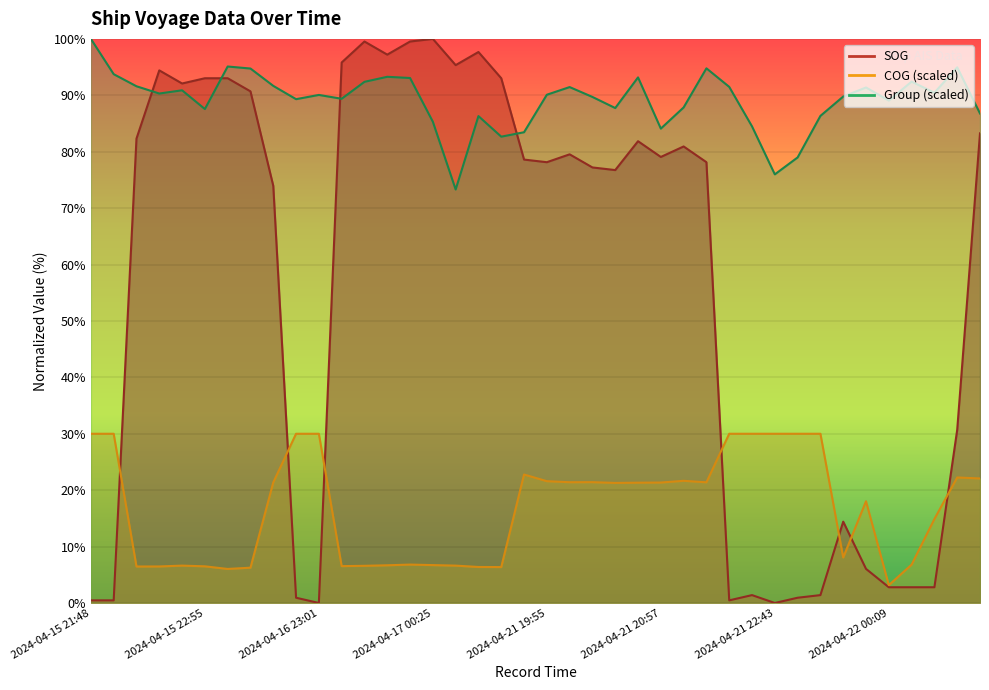

Where is the first local maximum for group?

2024-04-15 22:40